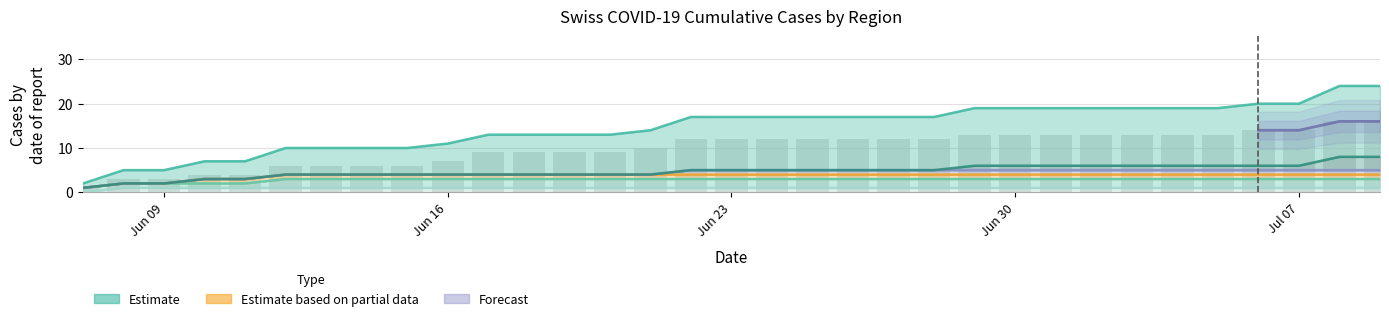

Are the bars horizontal?

No